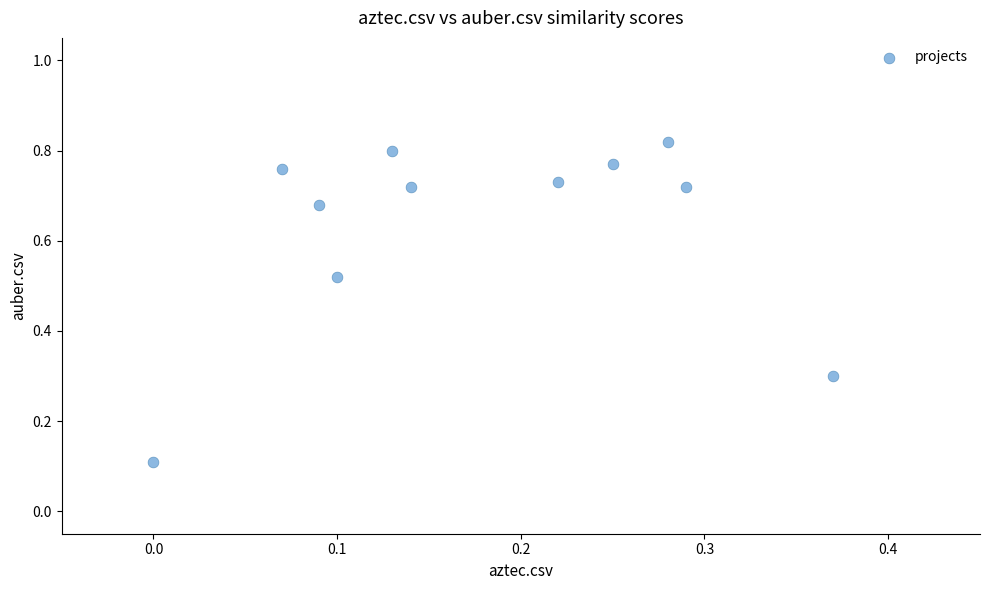

What is the average Y value?

0.6